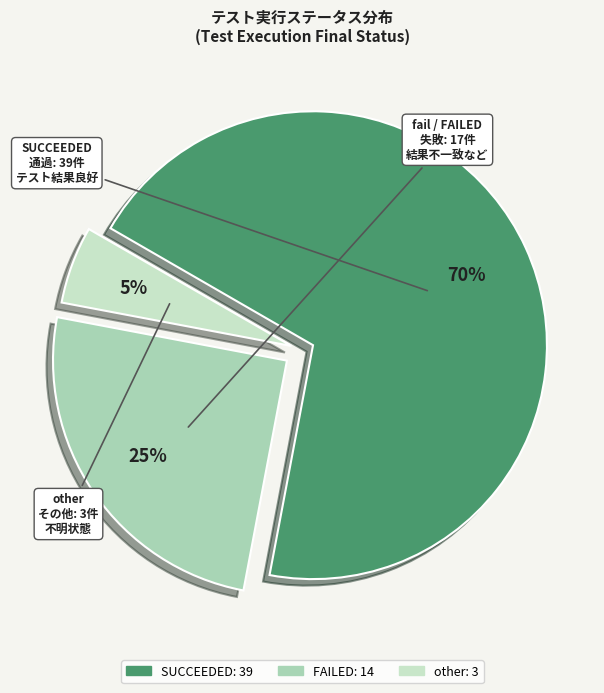

Between other and FAILED, which is larger?

FAILED